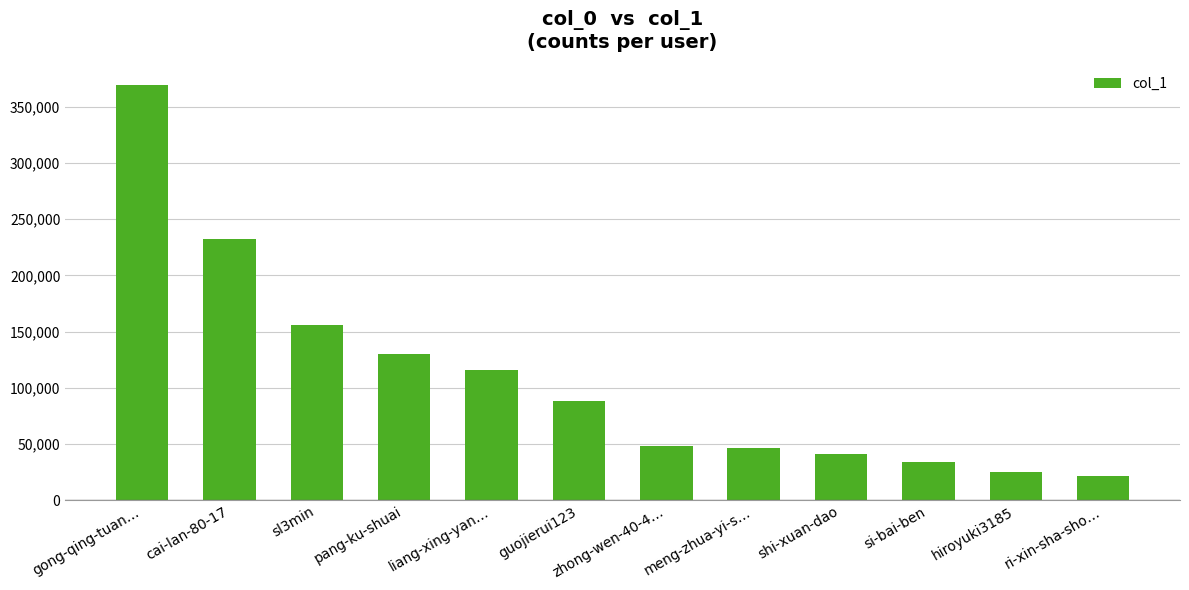

What is the smallest value displayed?

21695